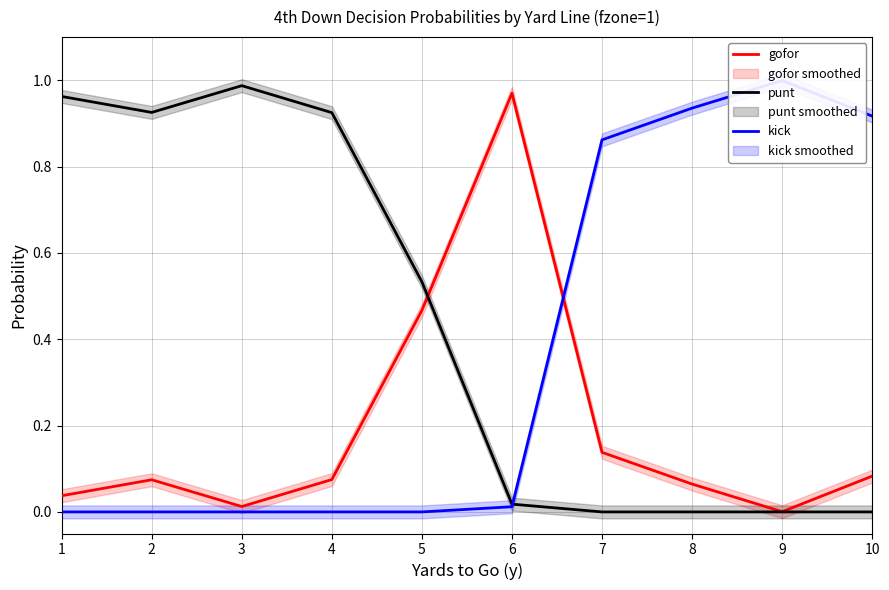

What is the maximum value shown in the chart?

1.0